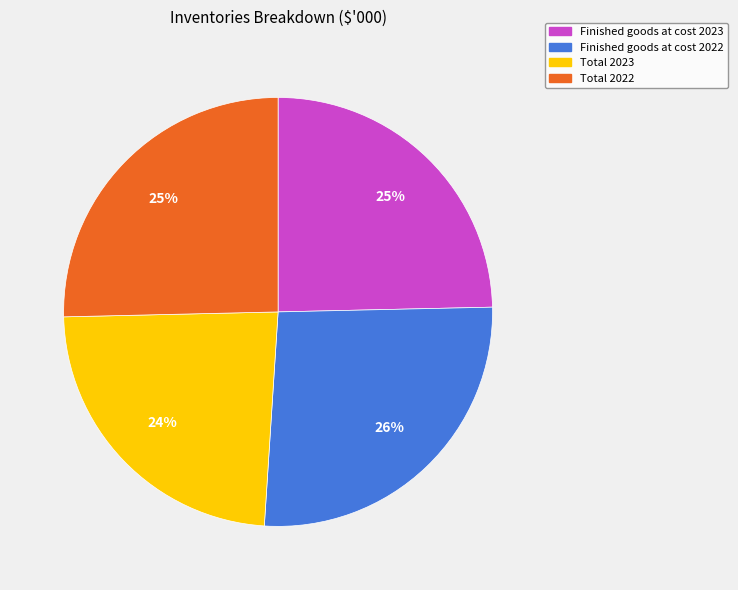

To the nearest percent, what percentage of the pie is Finished goods at cost 2022?

26%